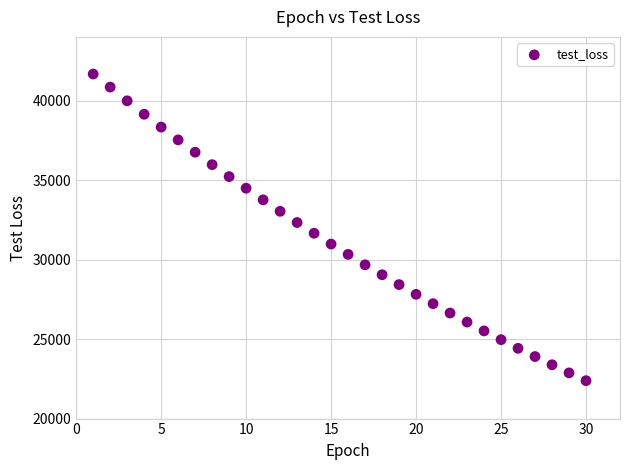

What is the range of Y values (max minus min)?

19281.9